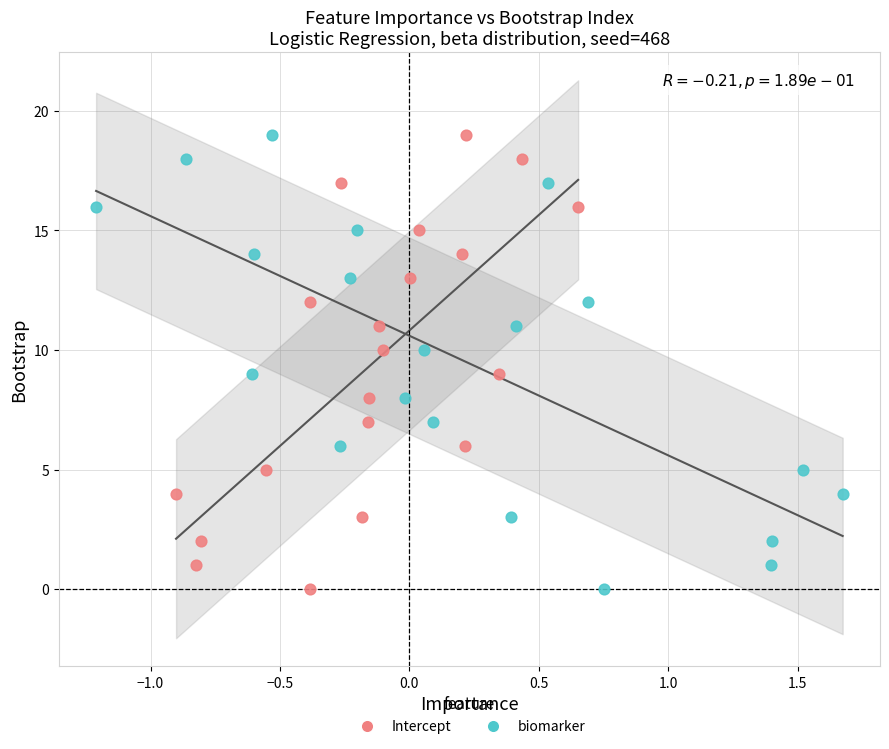

What are all the series names shown in the legend?

Intercept, biomarker